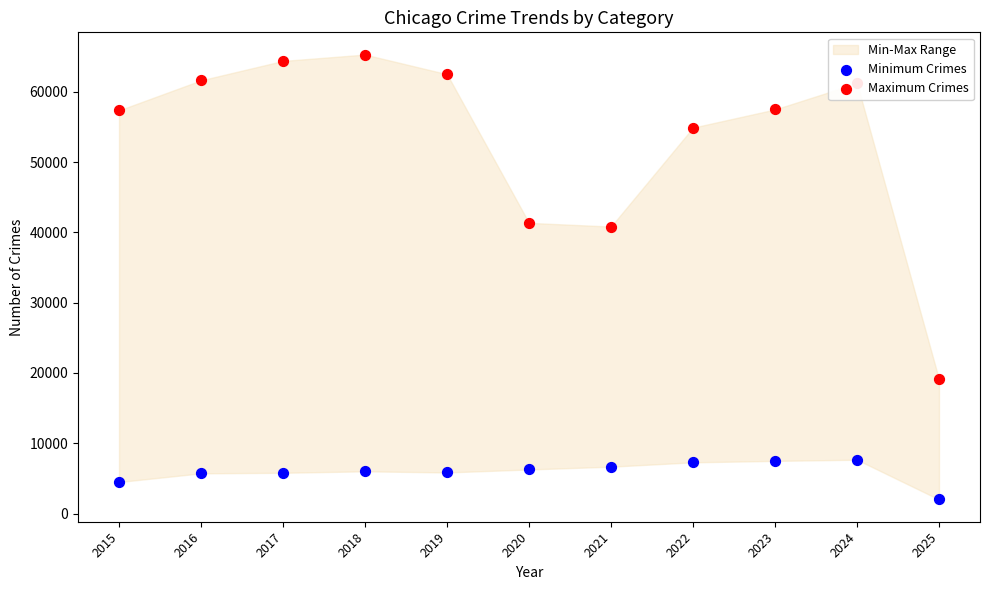

At how many categories does at least one series exceed 43443?

8